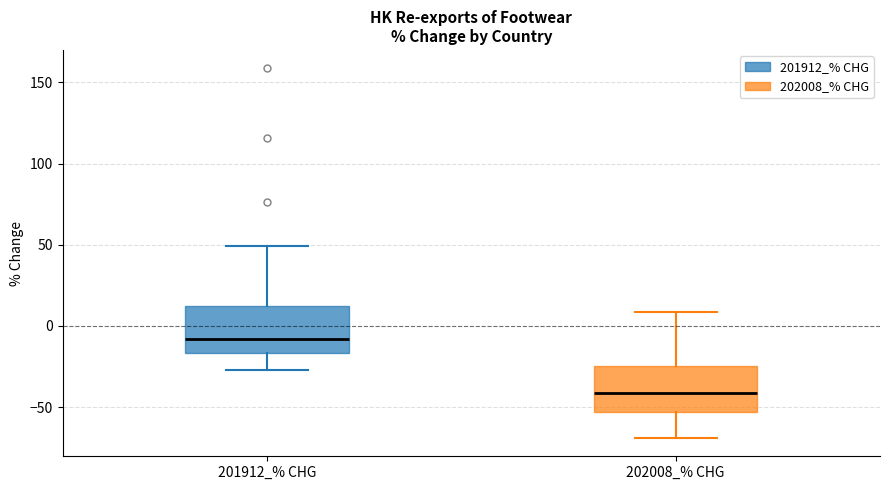

Reading left to right, read every box against the y-axis: the position of its median line, the range the box covers, and the ends of its whiskers. The values are not printed on the chart, so give them approximately, as read against the axis.

201912_% CHG: median -10, box -15 to 15, whiskers -25 to 50
202008_% CHG: median -40, box -55 to -25, whiskers -70 to 10